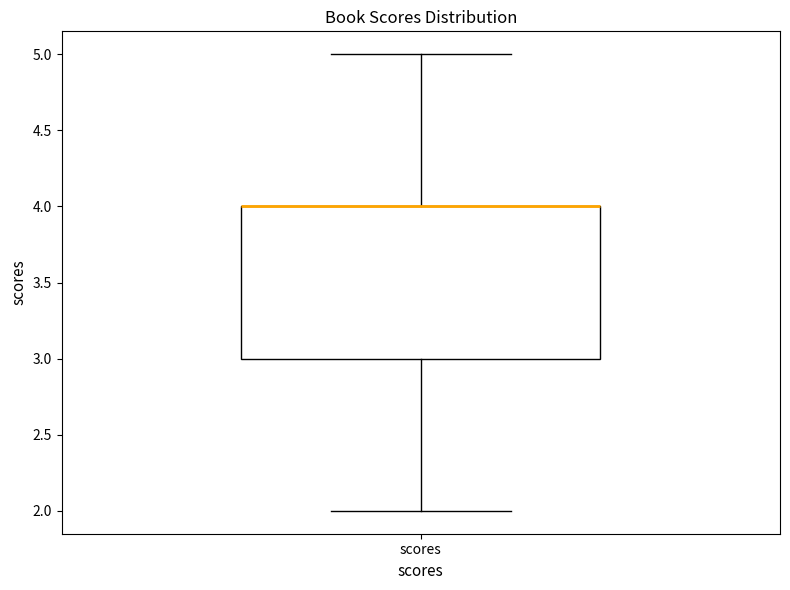

Where is the upper edge of the box for scores on the y-axis? The values are not printed on the chart, so give them approximately, as read against the axis.

4